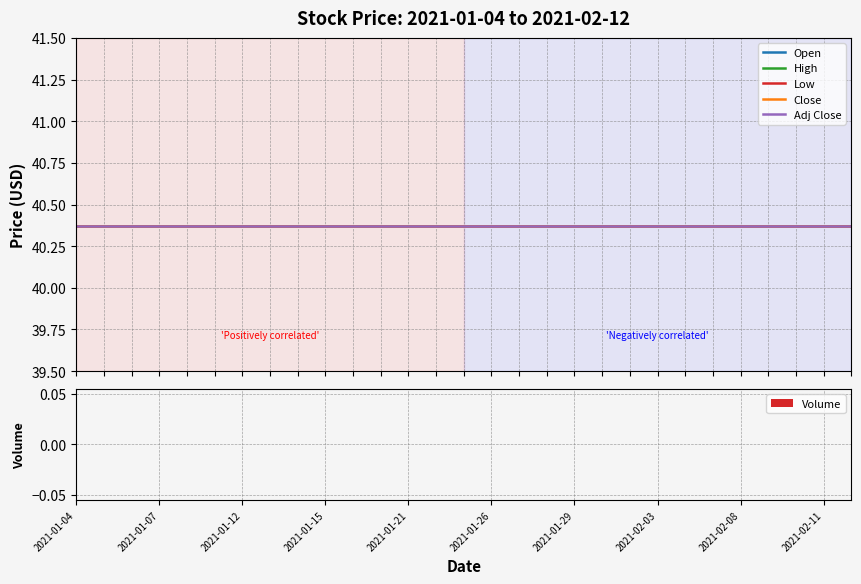

How many bars are there in each group?

6